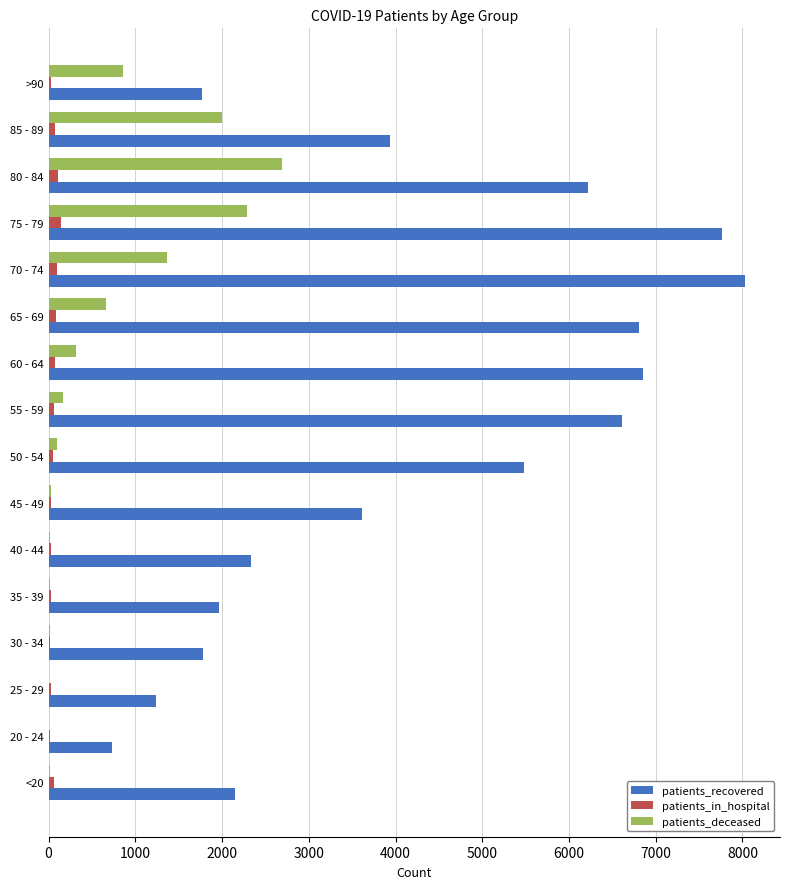

At which label does patients_recovered reach its peak?

70 - 74